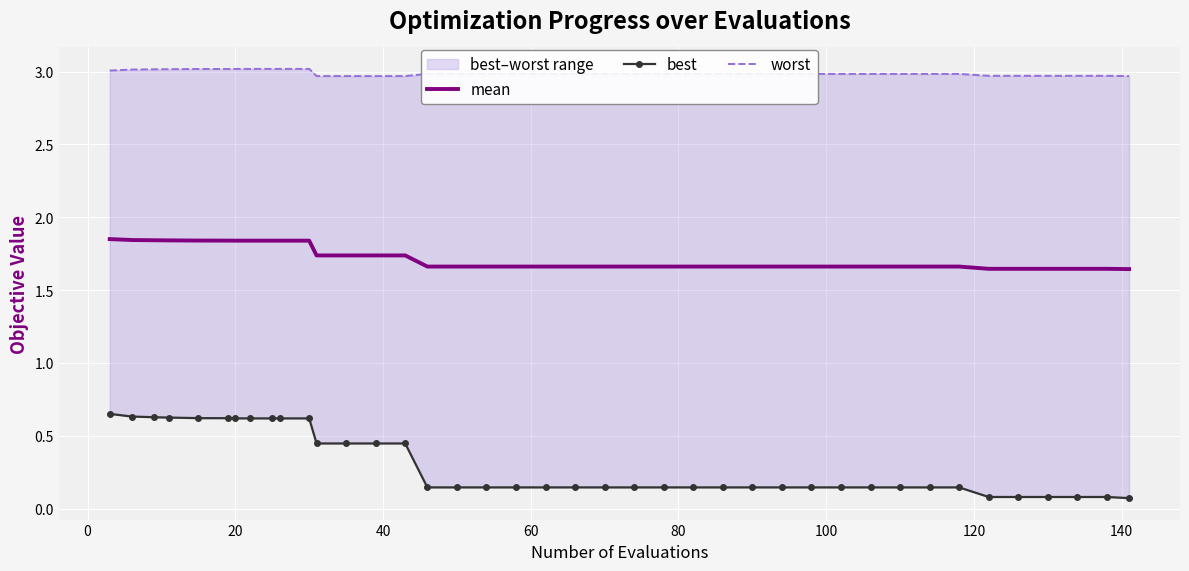

How many lines are shown in the chart?

3